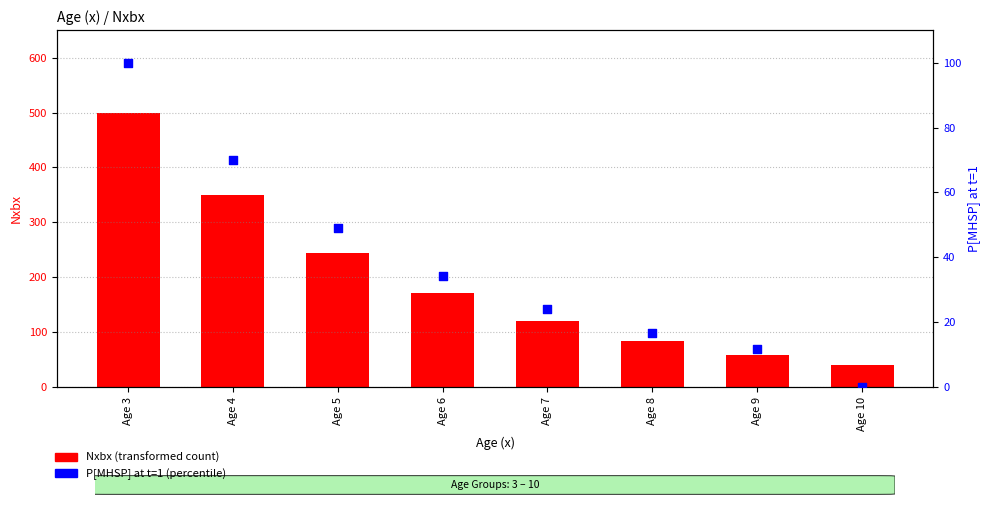

At how many categories does at least one series exceed 414?

1